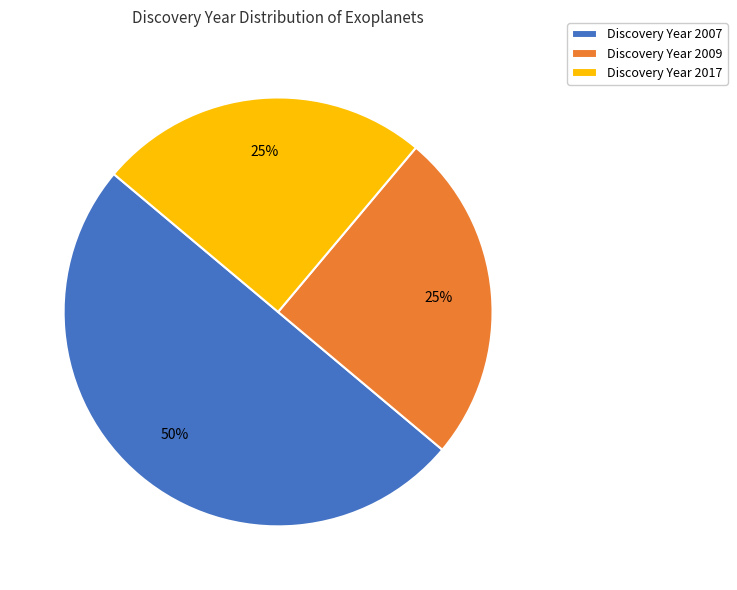

To the nearest percent, what percentage of the pie is Discovery Year 2009?

25%